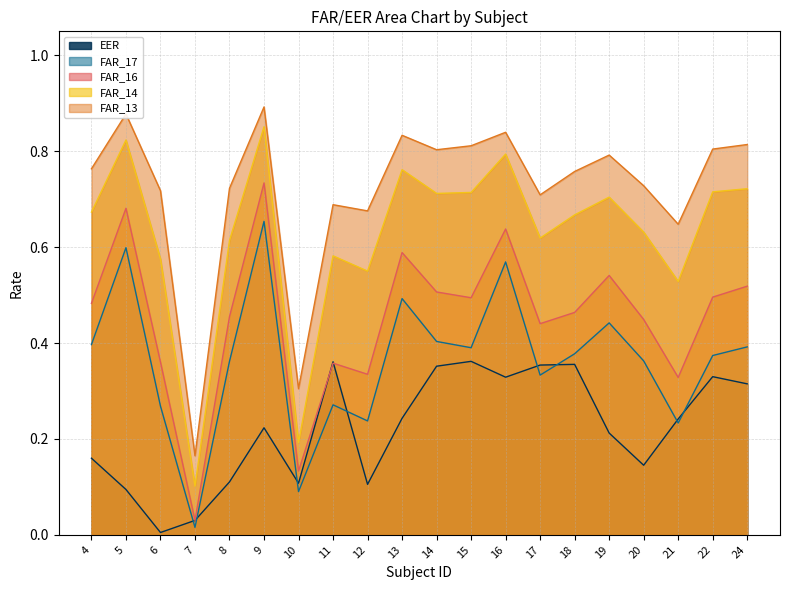

At which label does EER reach its minimum?

6